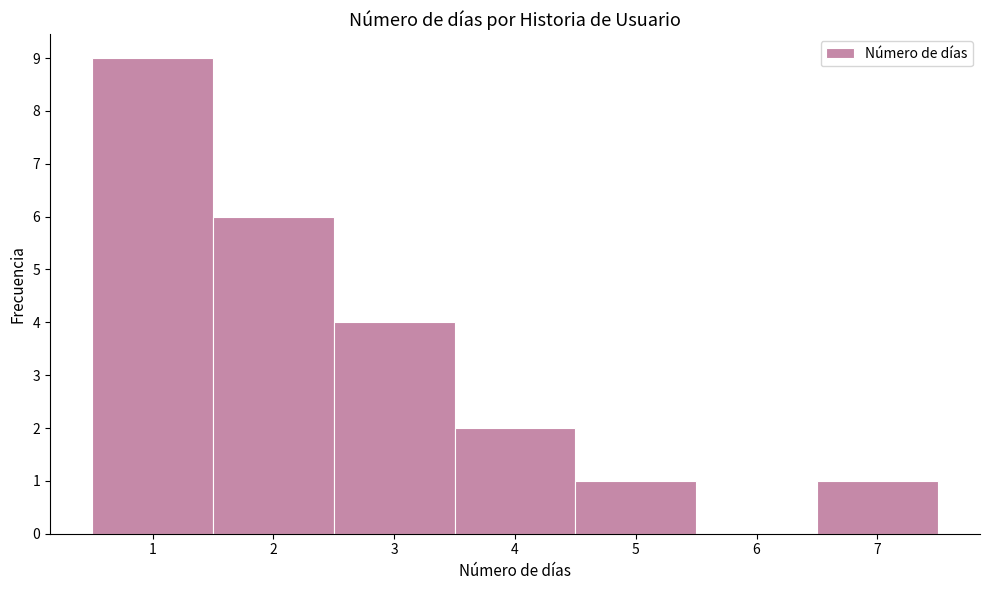

What is the height of the bar covering 1.5 to 2.5 on the x-axis? The values are not printed on the chart, so give them approximately, as read against the axis.

6